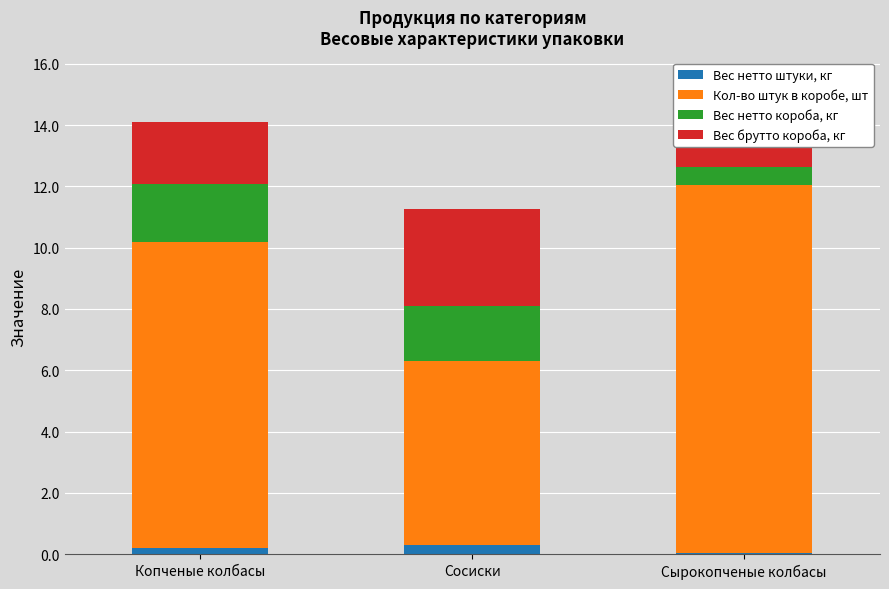

What is the minimum value shown in the chart?

0.1